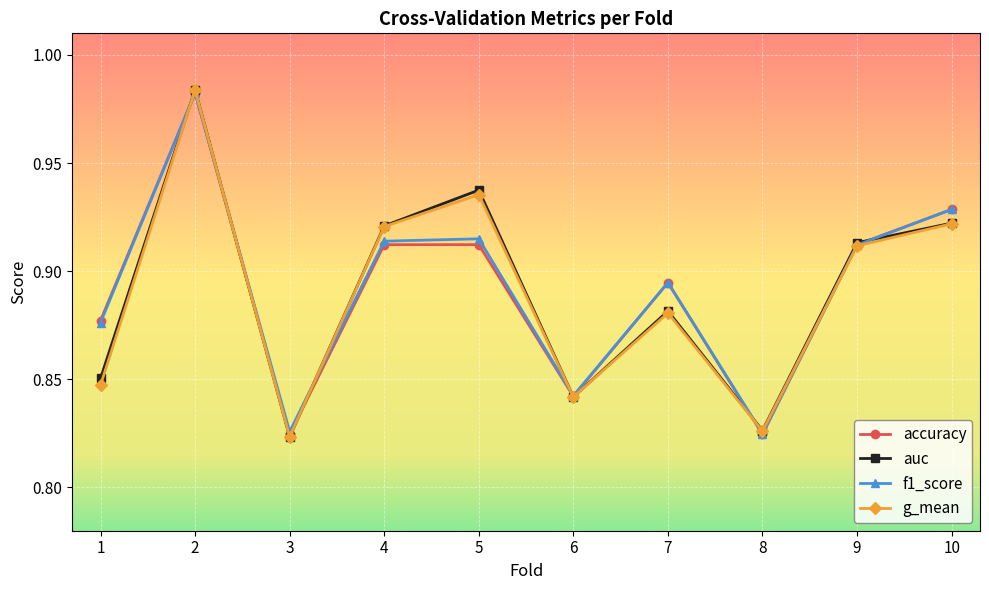

Between 5 and 6, which series saw the biggest shift?

auc